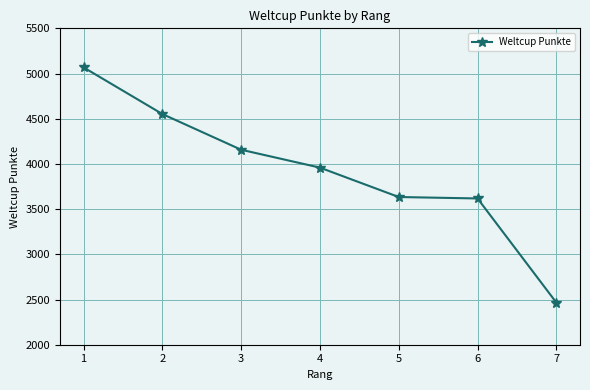

What is the change in value from 5 to 6?

-16